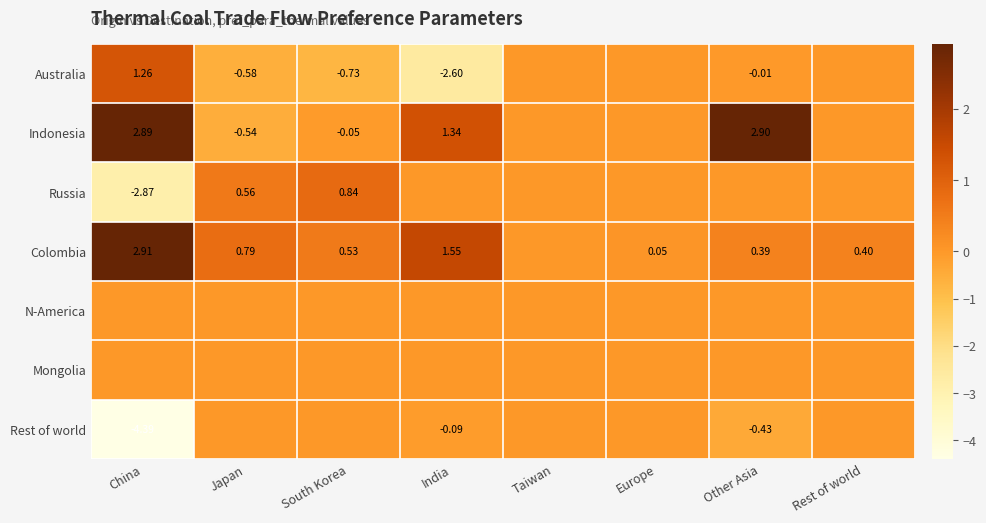

Rank the categories by Australia value from lowest to highest.

India, South Korea, Japan, Other Asia, Taiwan, Europe, Rest of world, China